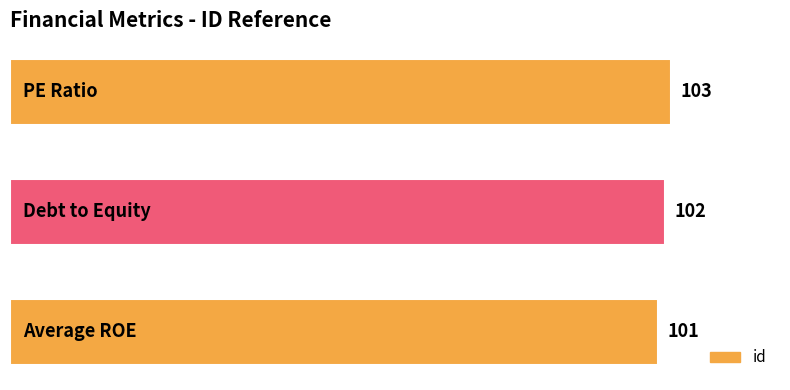

Reading bottom to top, what are all the values shown in this chart?

101	102	103